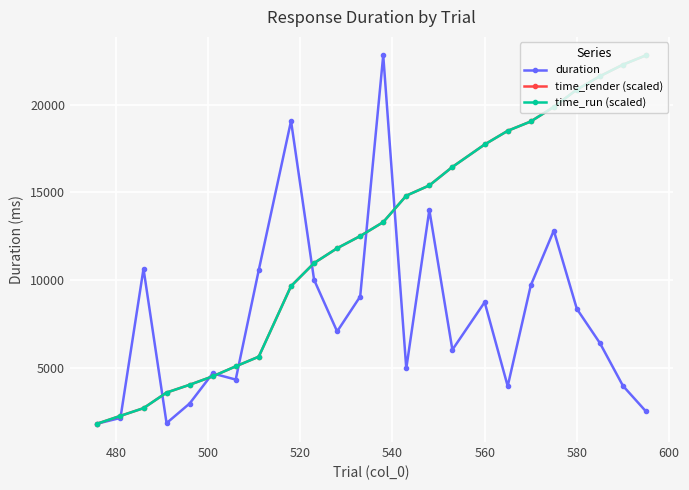

What is the difference between the maximum and minimum values in the time_run (scaled) series?

20975.0